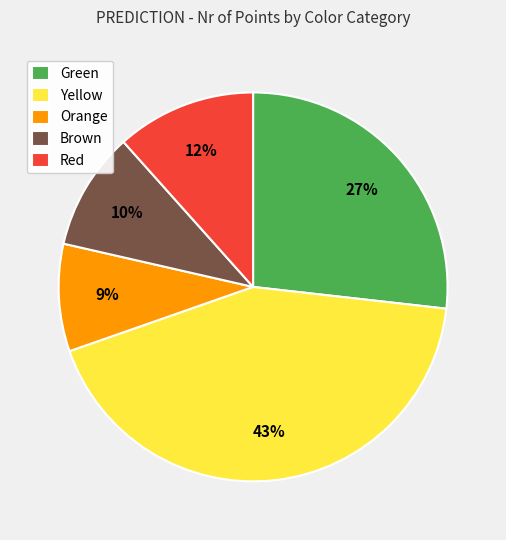

Between Red and Orange, which is larger?

Red